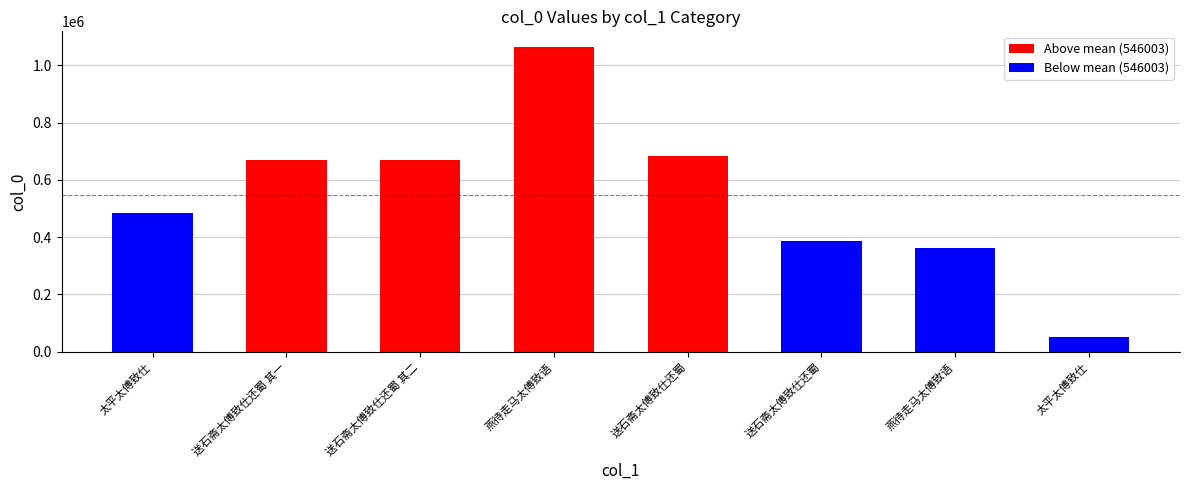

Does the chart contain any negative values?

No